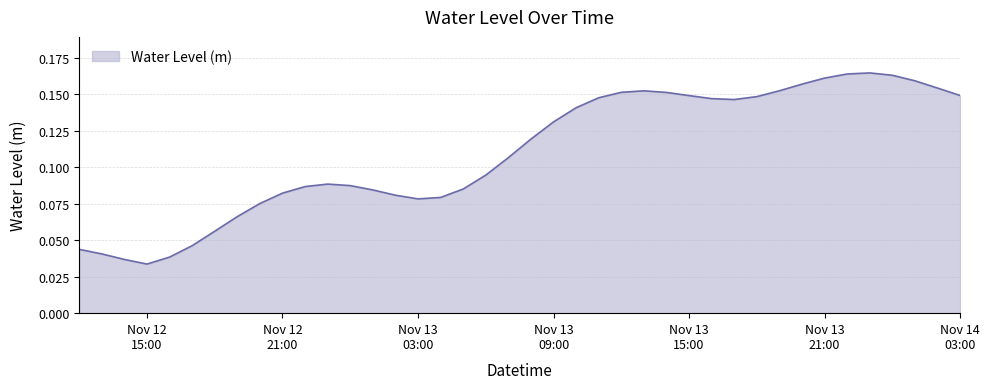

Is this an area chart (filled region under the line)?

Yes